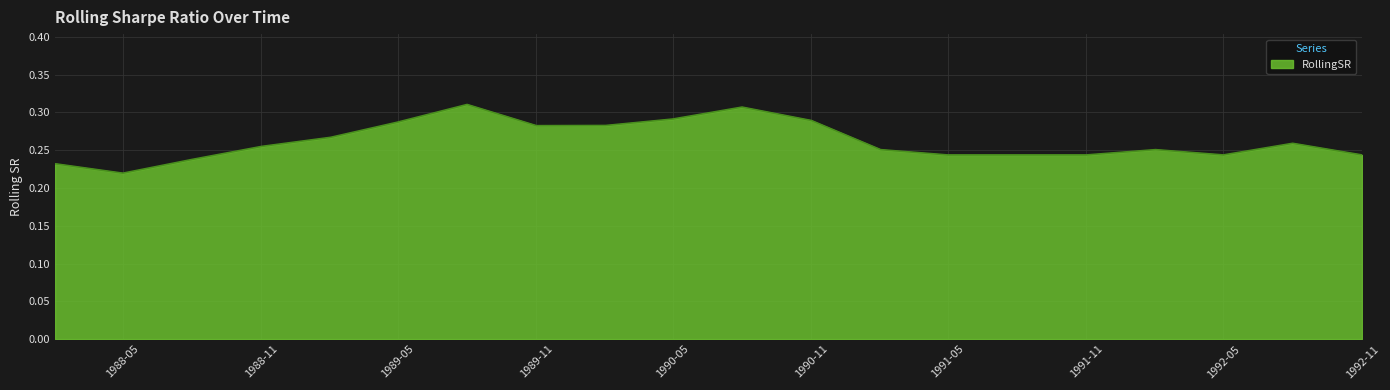

How many lines are shown in the chart?

1